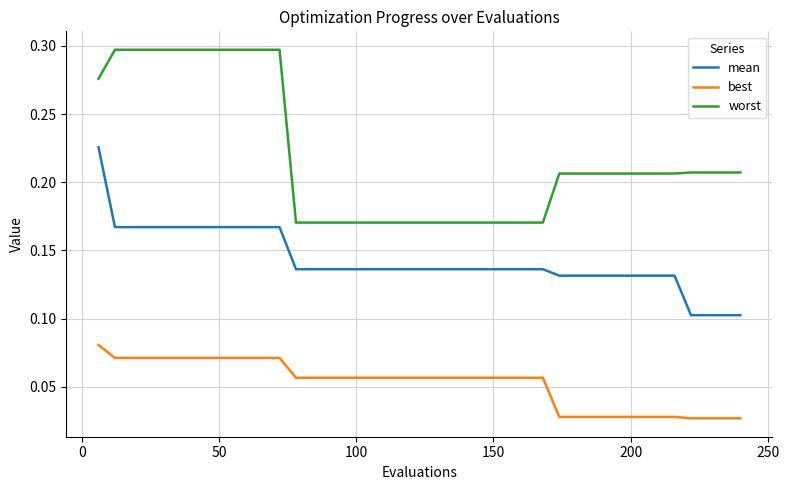

How many lines are shown in the chart?

3